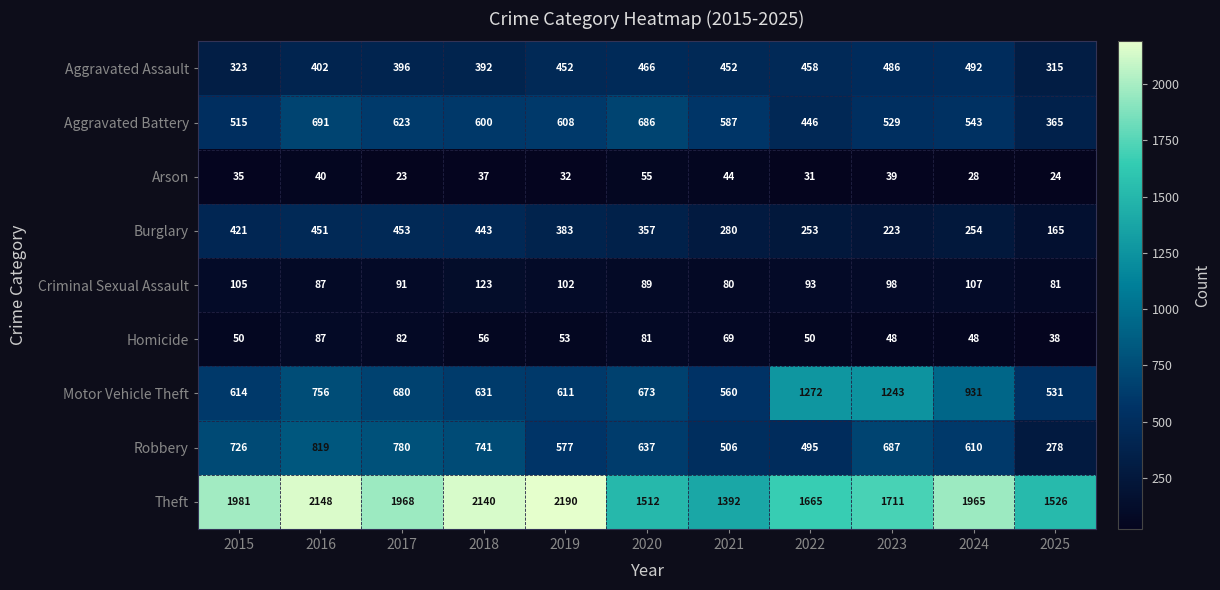

At how many categories does at least one series exceed 633?

11